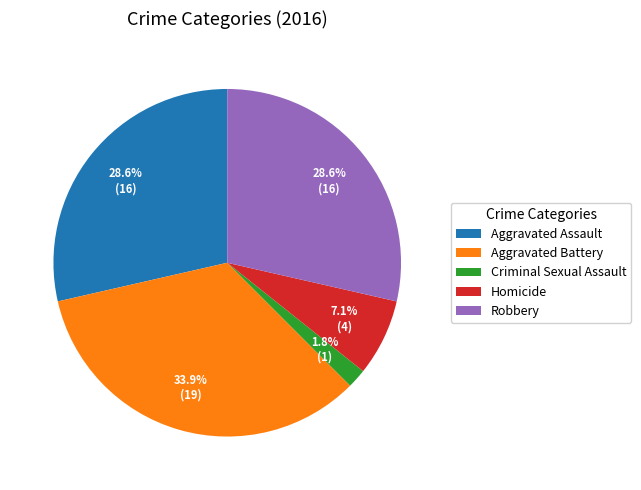

What is the ratio of the value at Aggravated Assault to the value at Aggravated Battery?

0.8